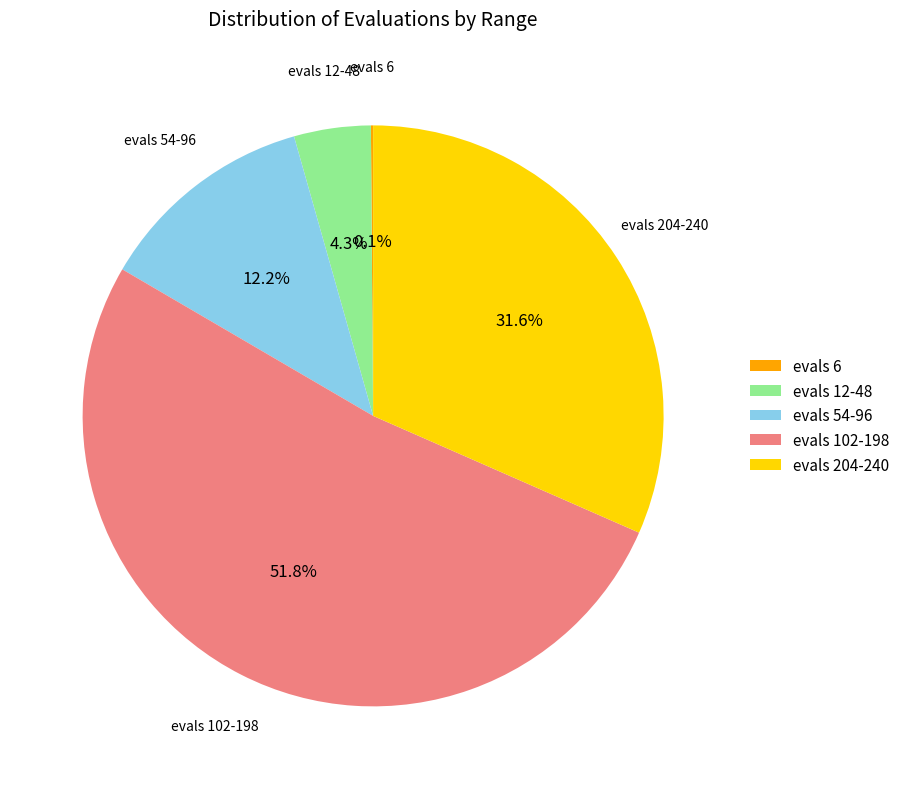

Which has a higher value, evals 54-96 or evals 204-240?

evals 204-240